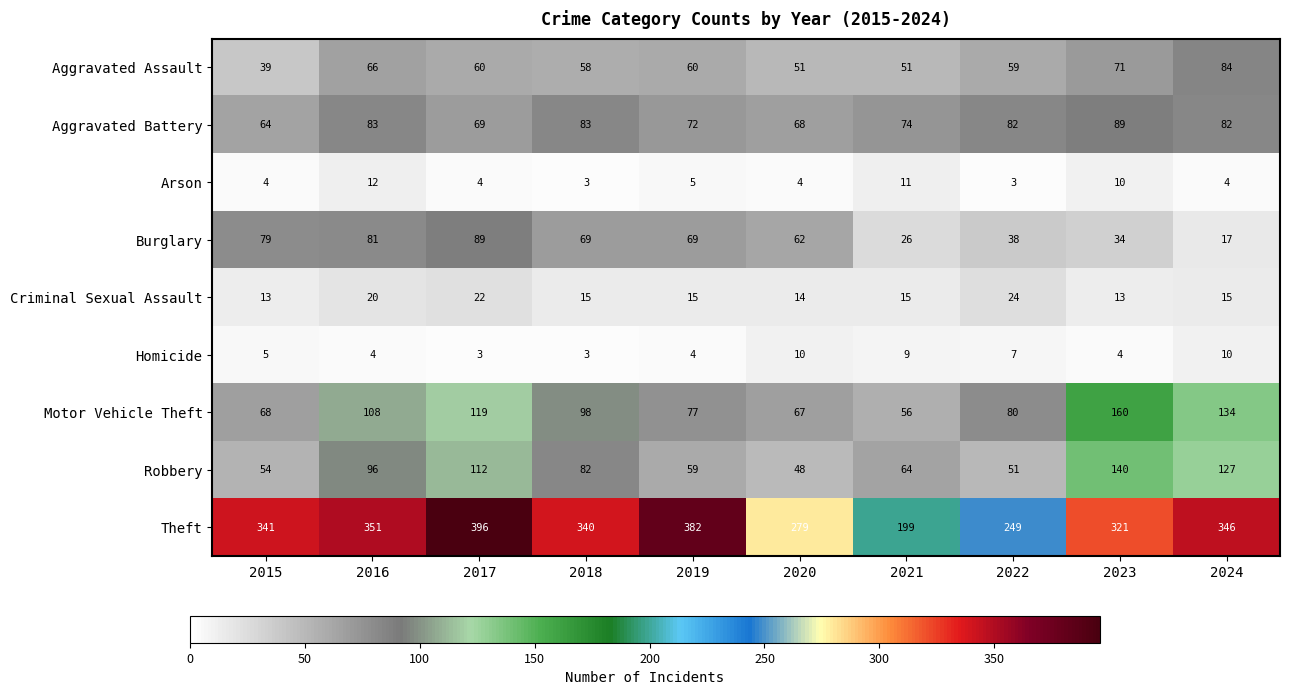

The Aggravated Assault series shows 71 at 2023. True or false?

True